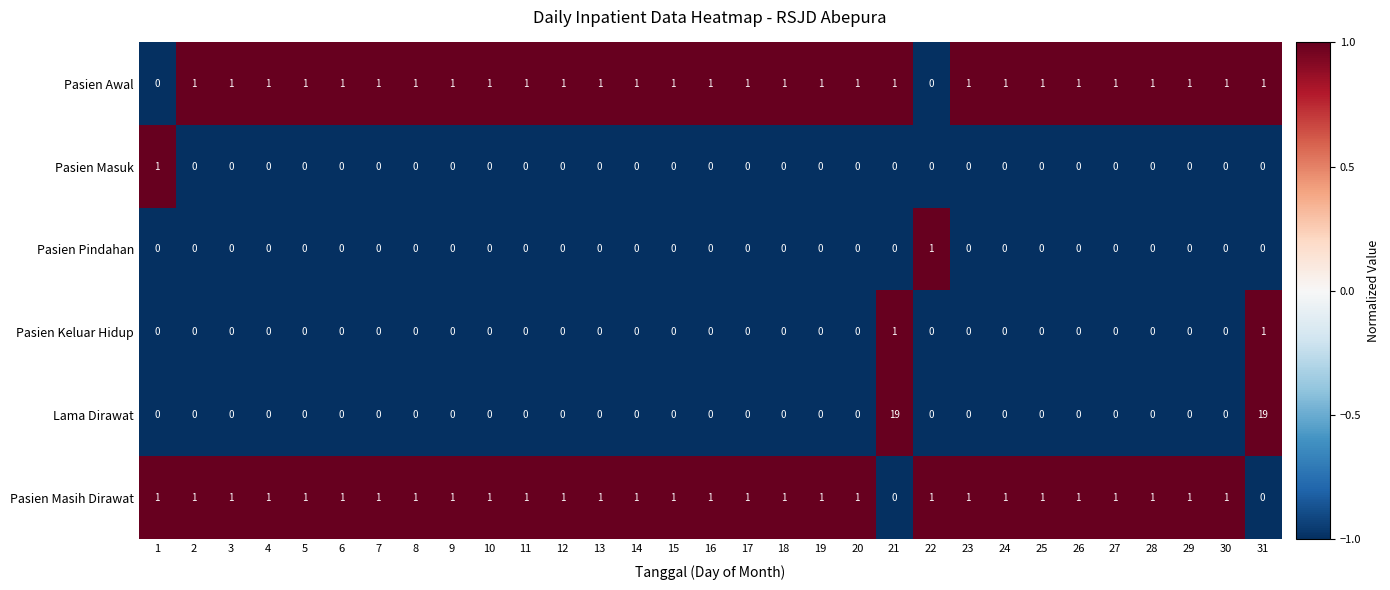

Is it true that Pasien Masih Dirawat equals 0 at 17?

False